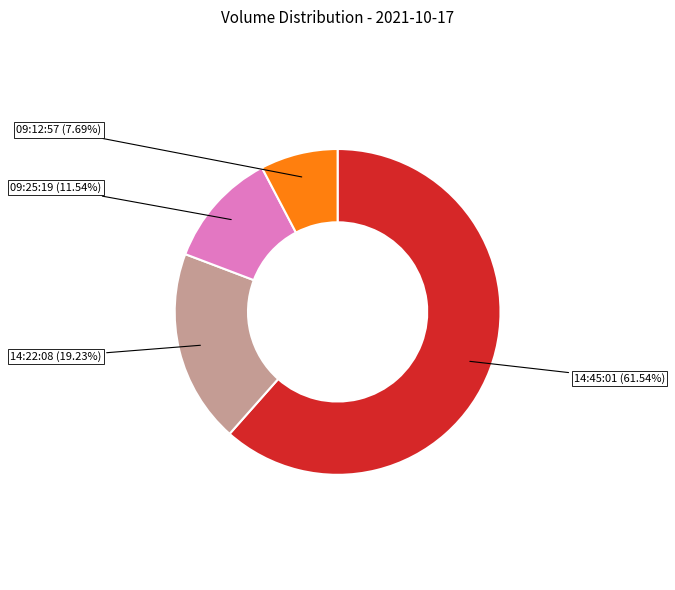

To the nearest percent, what percentage of the pie is 09:25:19?

12%